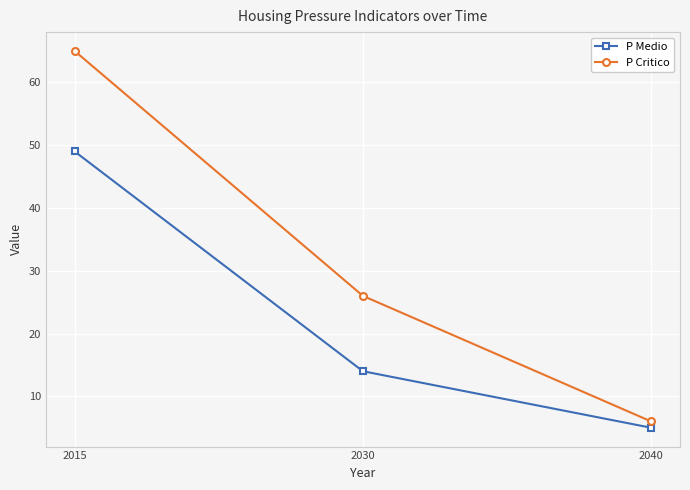

Rank the series at 2015 from lowest to highest value.

P Medio, P Critico